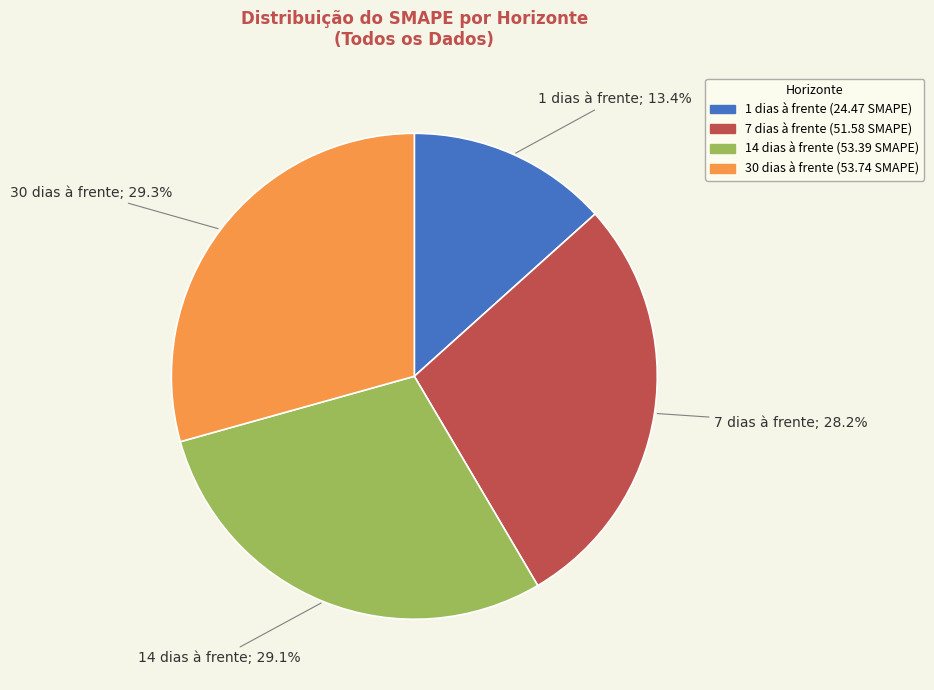

How many slices are in this pie chart?

4